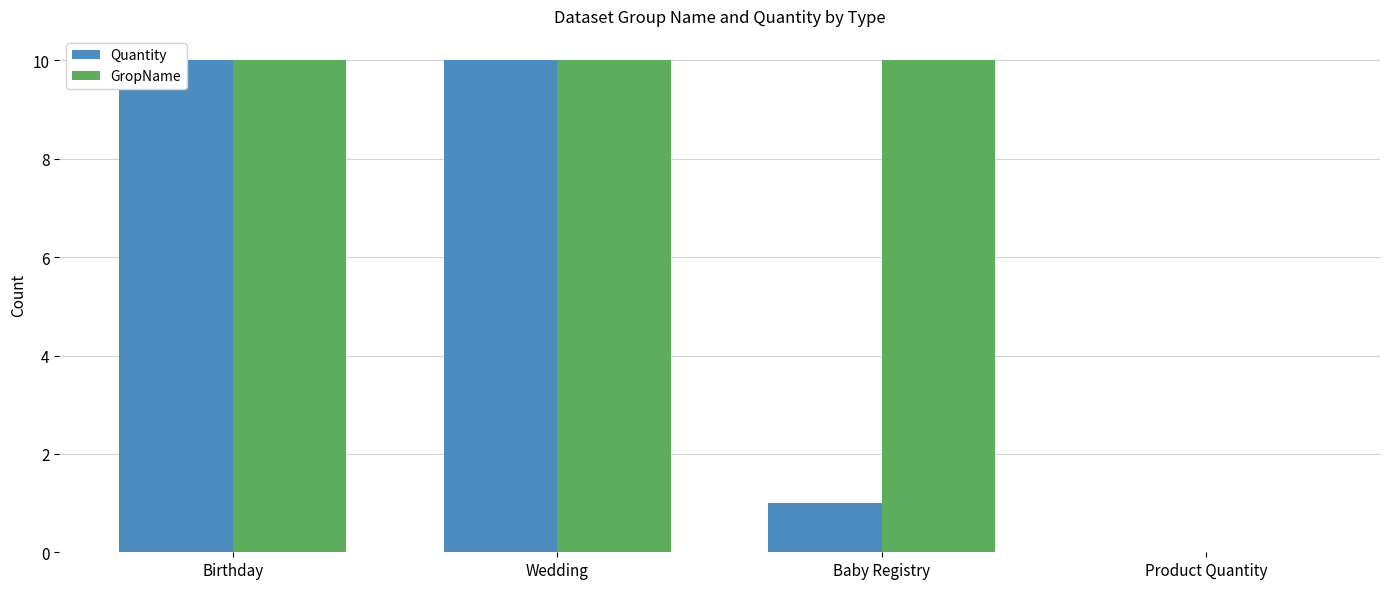

List the labels in order of Quantity value, largest first.

Birthday, Wedding, Baby Registry, Product Quantity